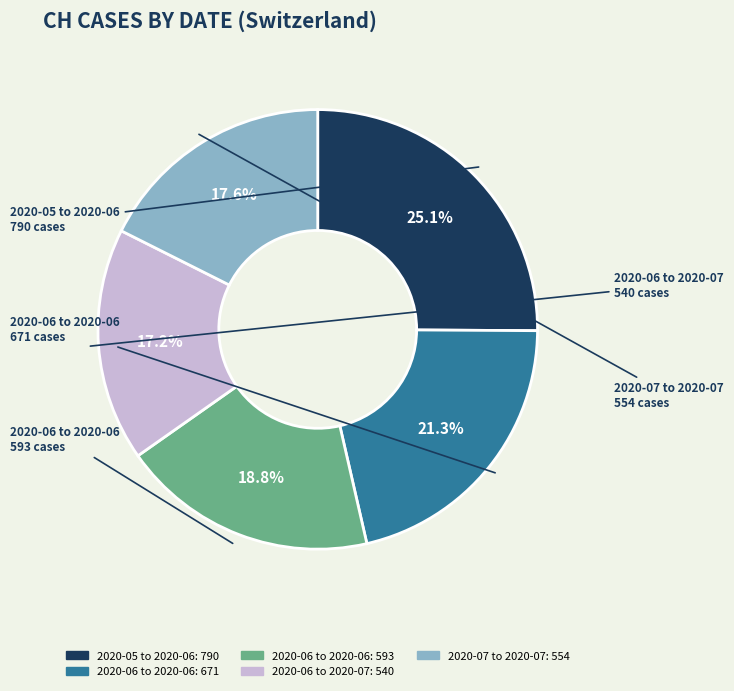

Does any single category account for the majority?

No